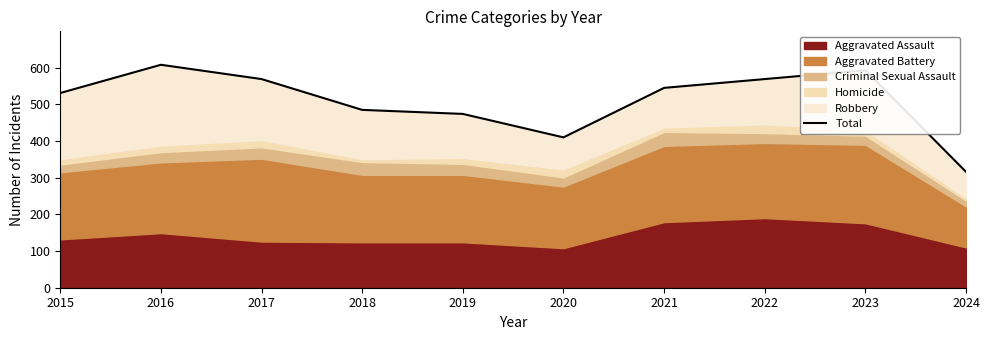

What is the value of the 7th point from the left?

545